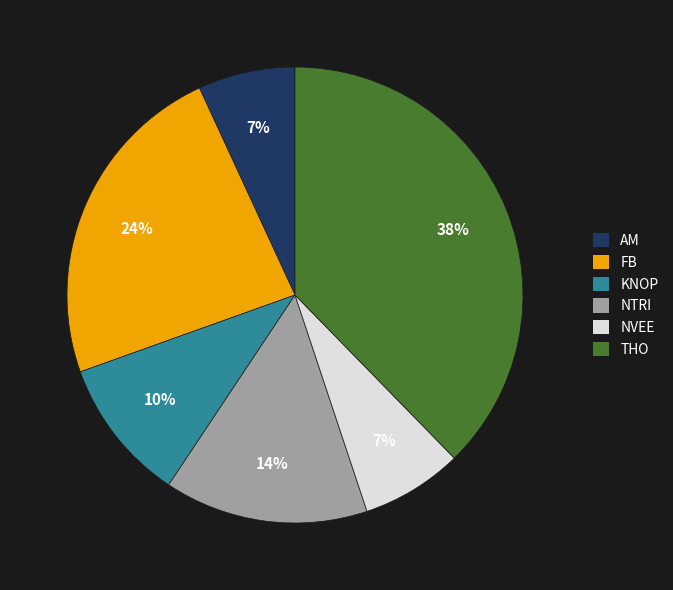

Is the sum of KNOP and THO greater than half?

No